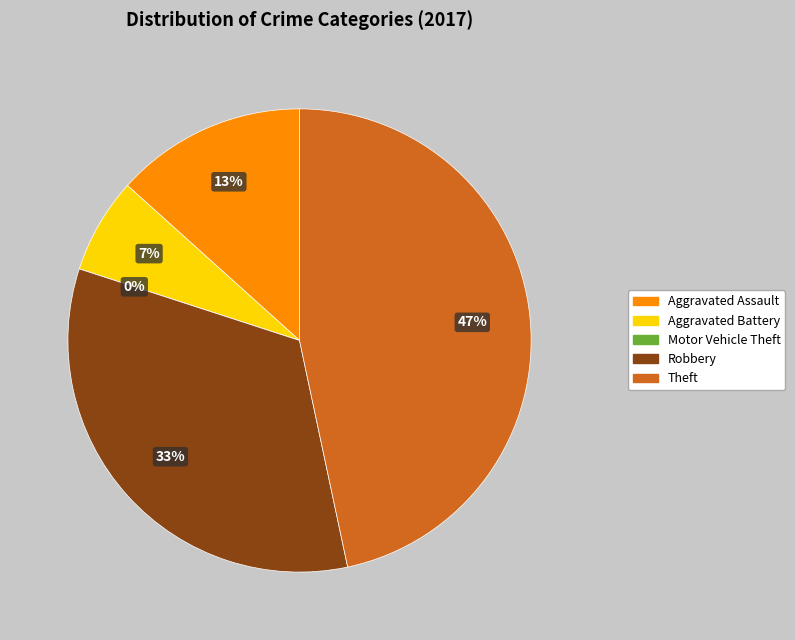

What is the largest slice in the pie chart?

Theft